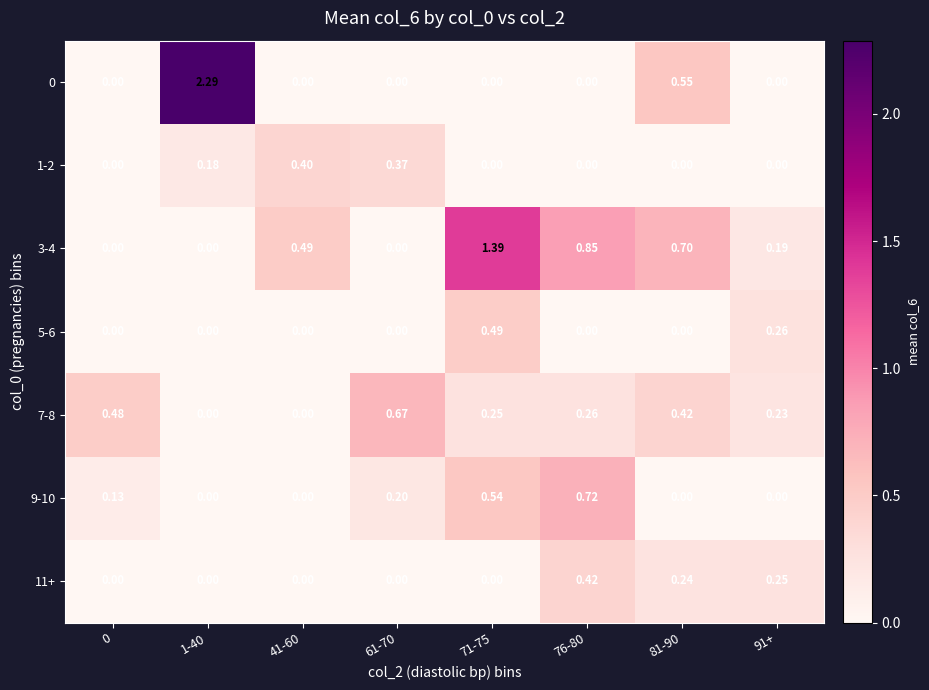

Which series has the widest spread of values?

0